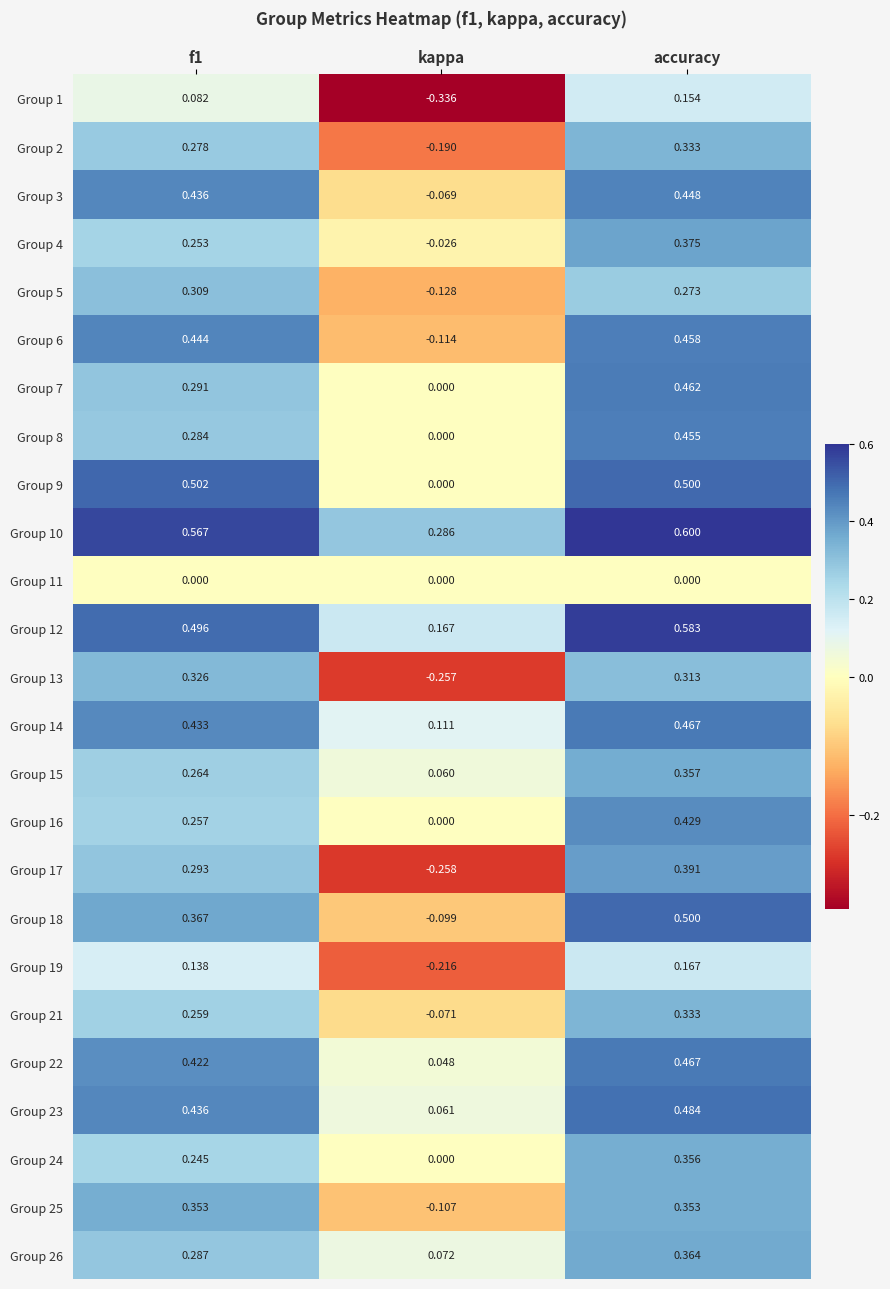

At which label does Group 17 reach its peak?

accuracy